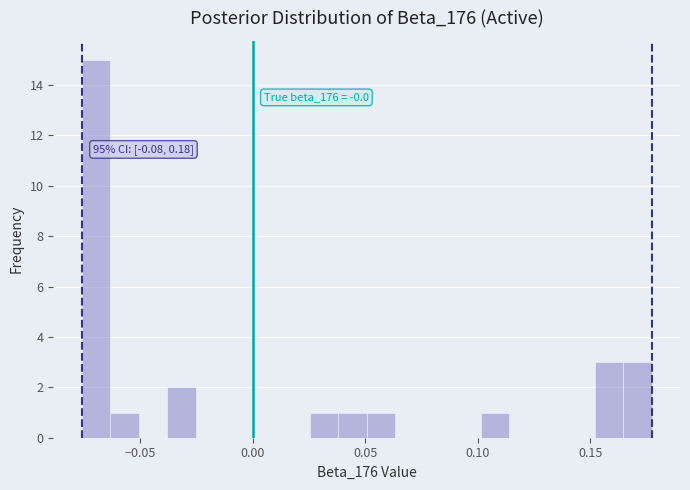

Around what value on the x-axis is the tallest bar? Give the approximate position of its centre, as read against the axis.

-0.070